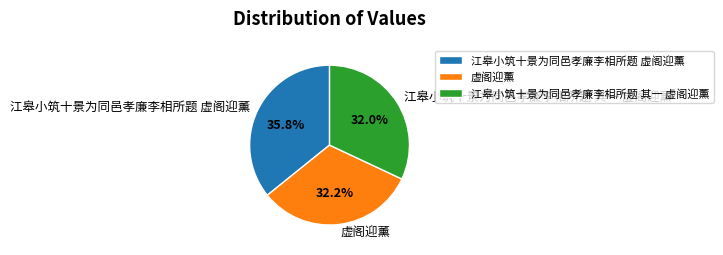

Does 虚阁迎薰 represent more than half of the total?

No